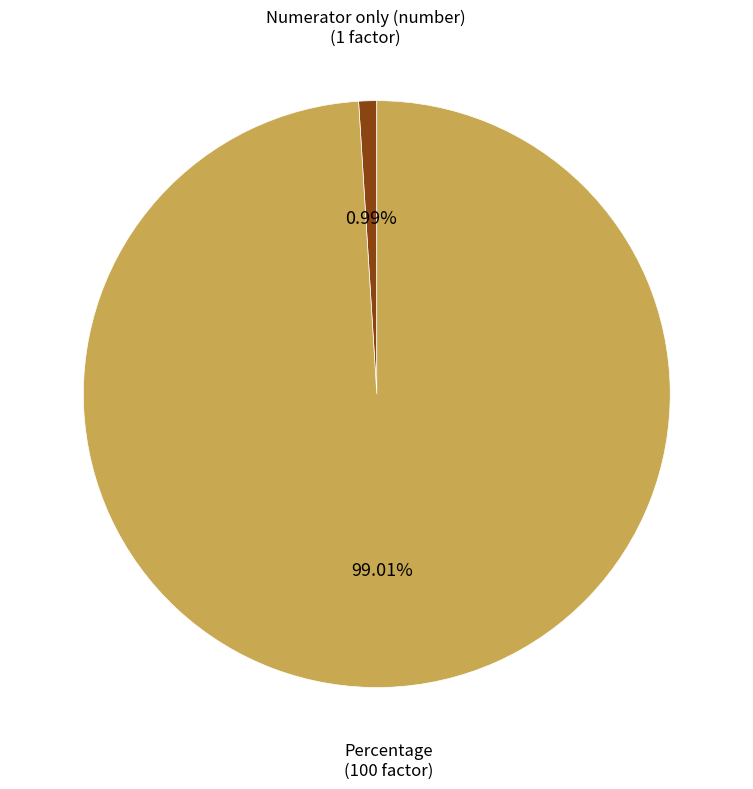

Is there a majority slice in this chart?

Yes